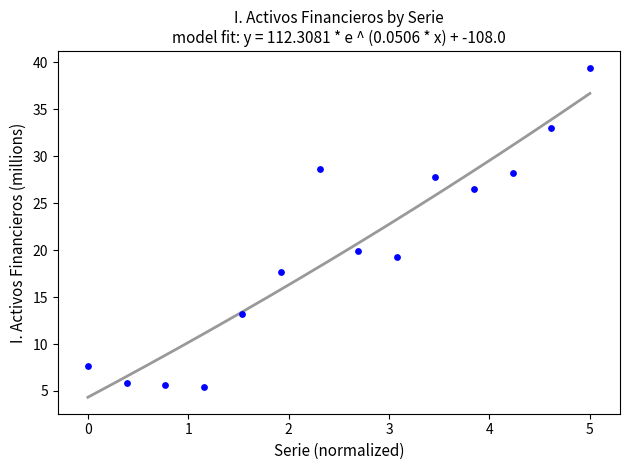

What Y value in the scatter plot is closest to 22?

19.9